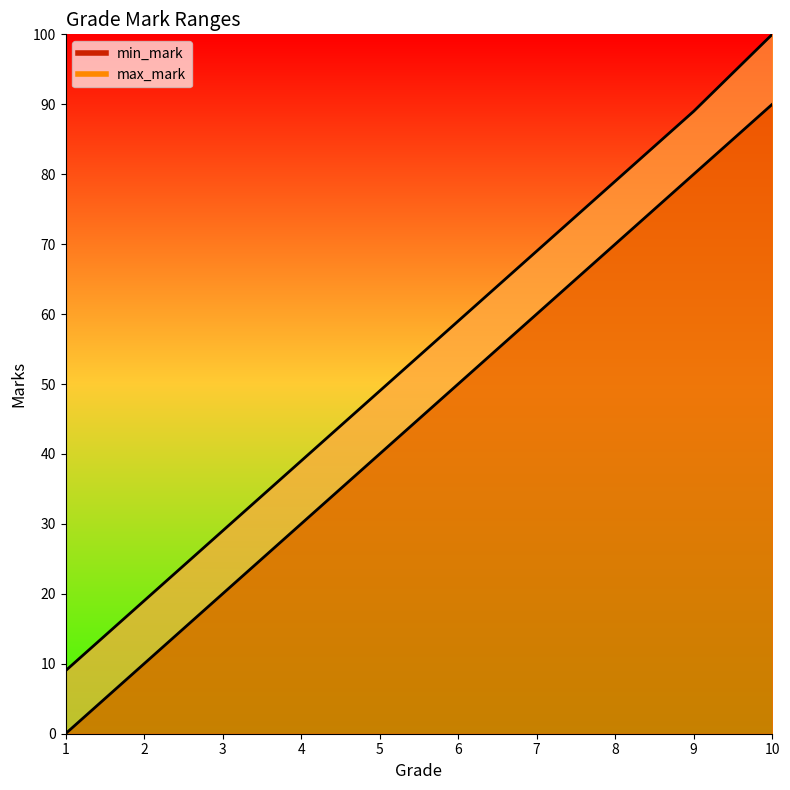

Which series has the widest spread of values?

max_mark